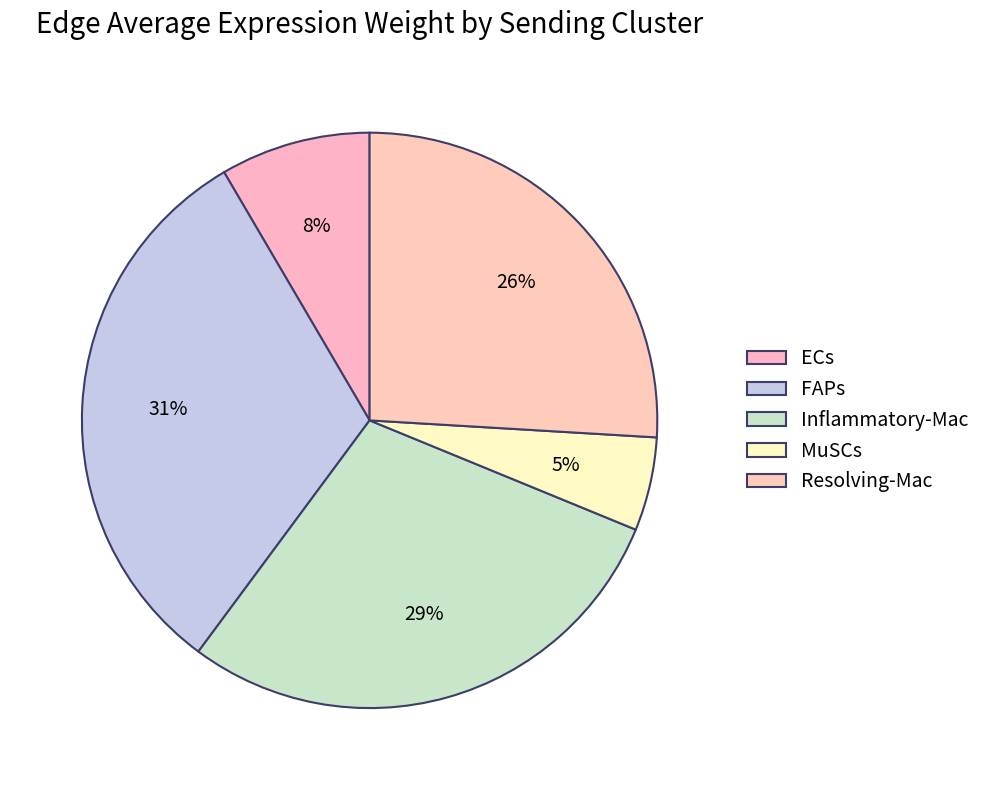

Approximately how many times larger is the value at ECs compared to Inflammatory-Mac?

0.3